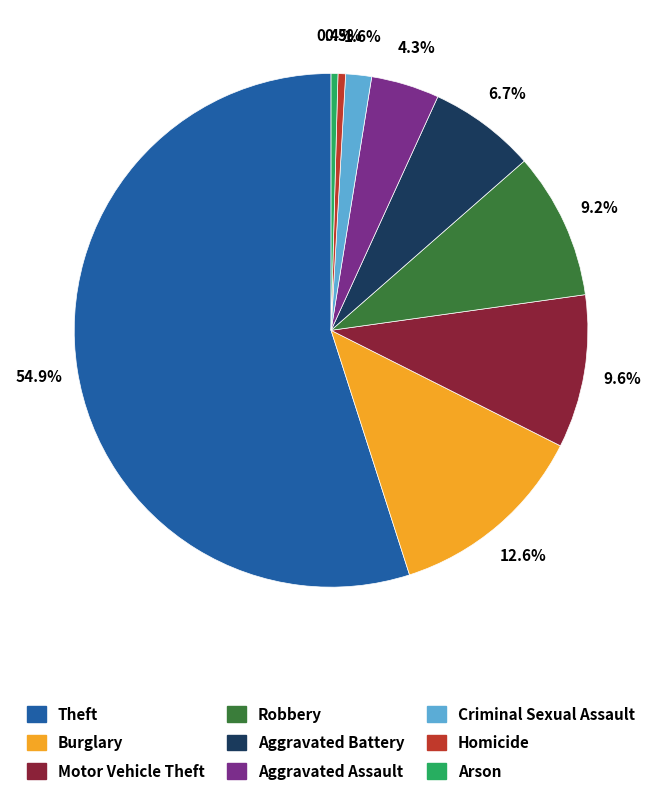

Approximately how many times larger is the value at Criminal Sexual Assault compared to Arson?

3.8